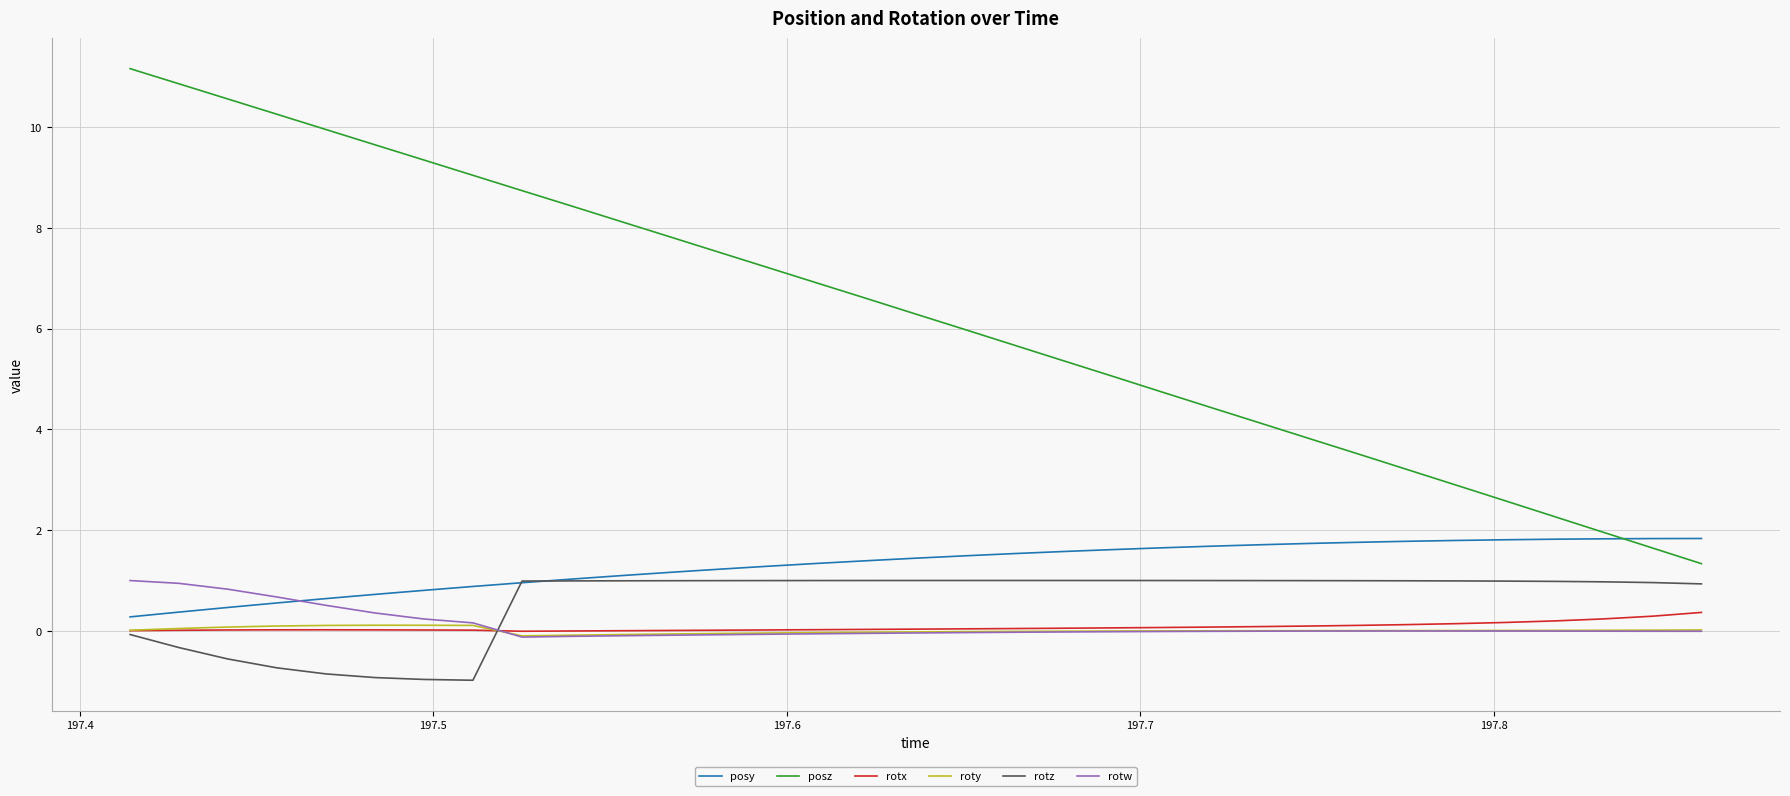

Which series has the largest total across all categories?

posz